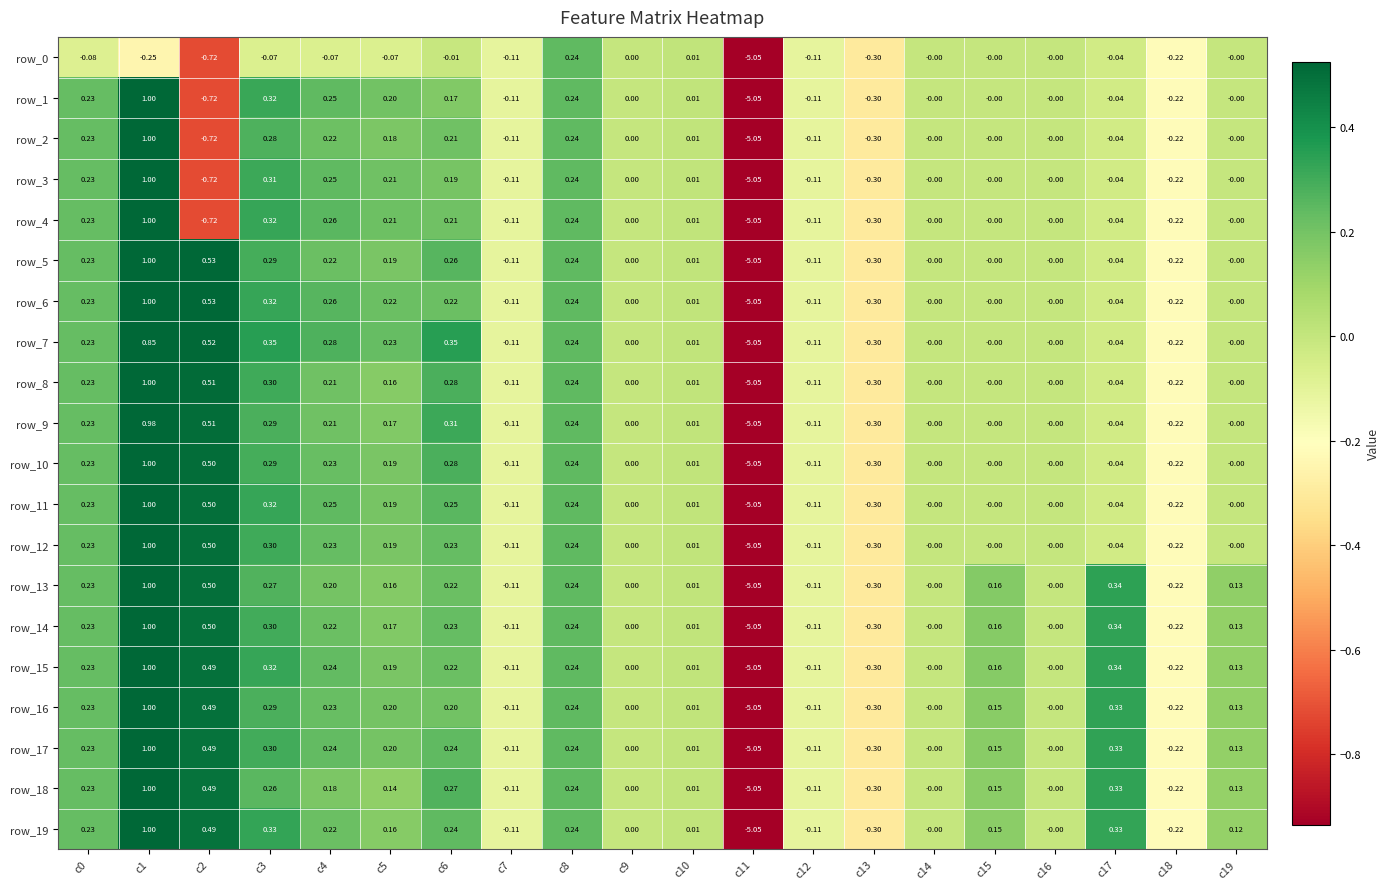

Is the value of row_11 at c16 greater than the value of row_12 at c7?

Yes